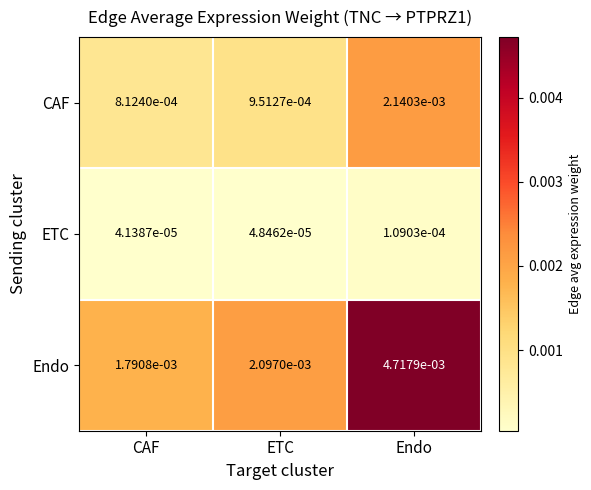

At which label is ETC closest to 0?

CAF